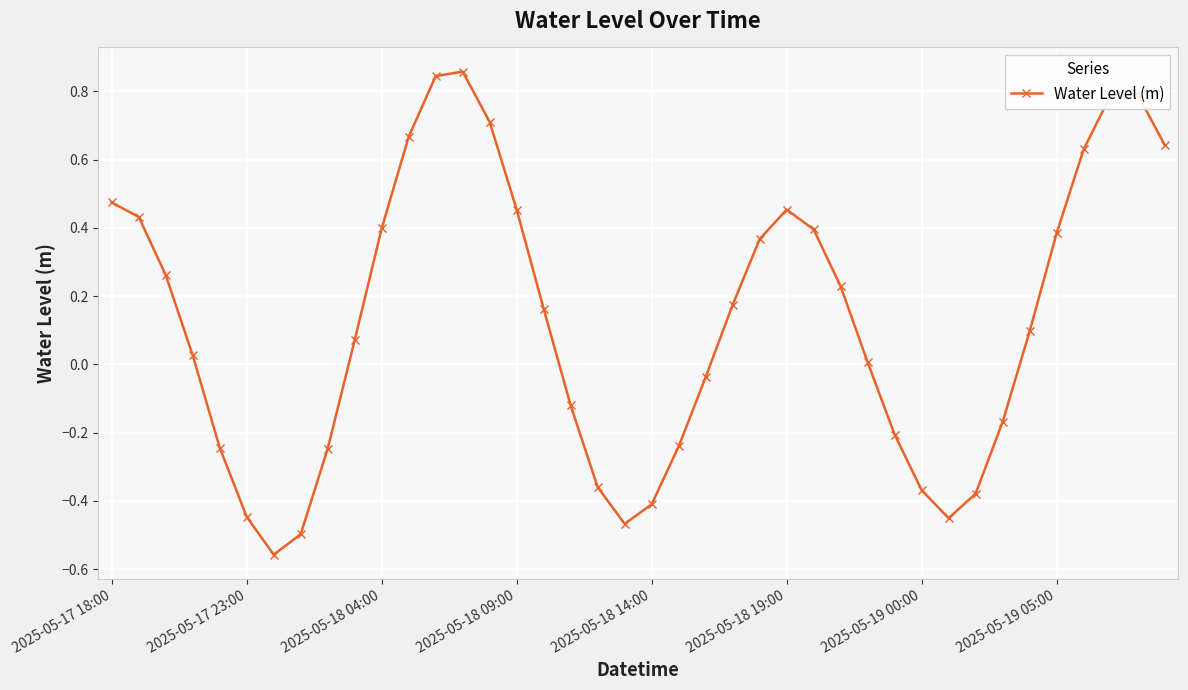

True or false: there are more than 2 points higher than both neighbors.

True